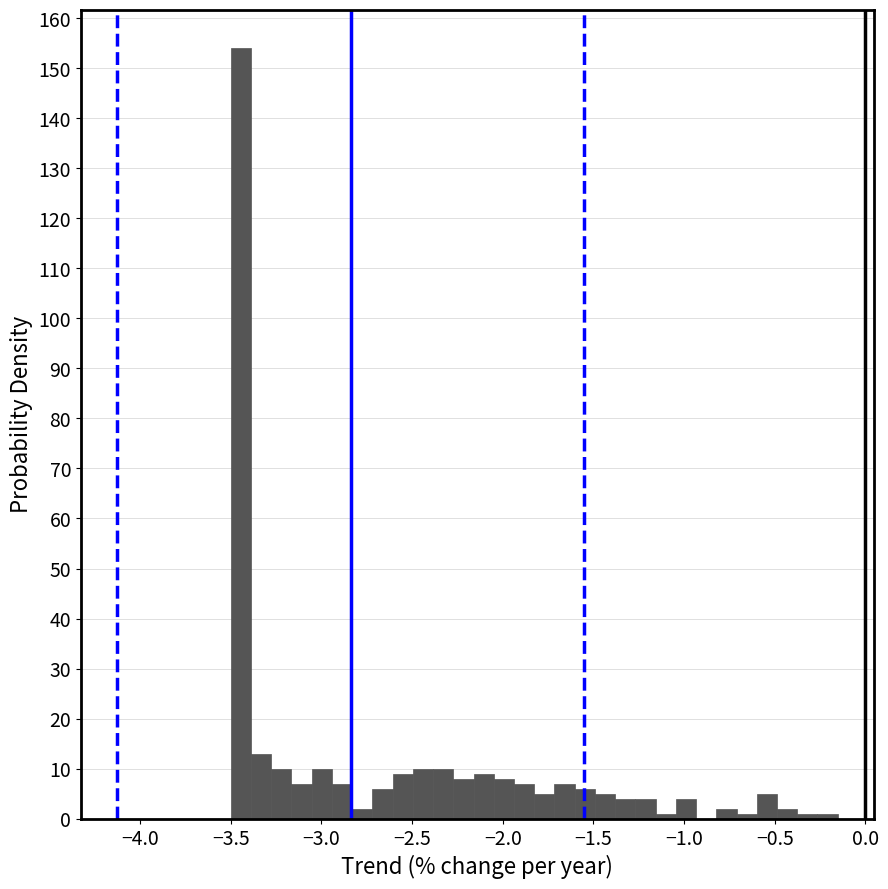

Read against the x-axis, roughly where is the centre of the tallest bar?

-3.45